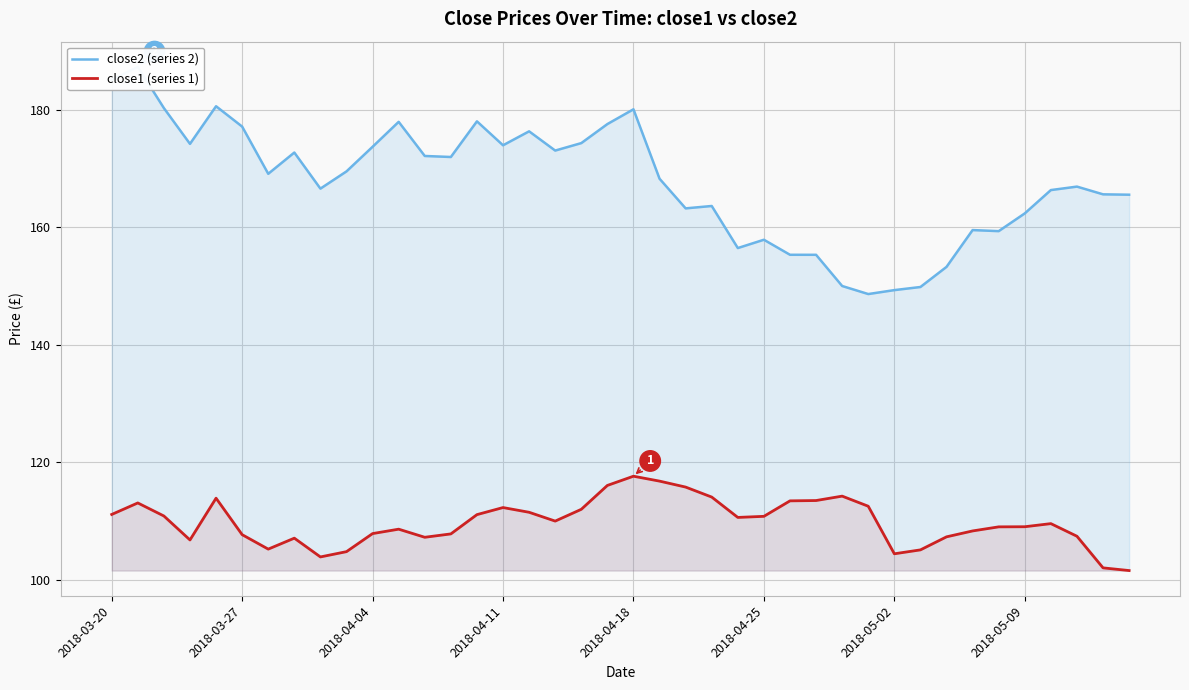

True or false: close1 (series 1) and close2 (series 2) cross at least once.

False